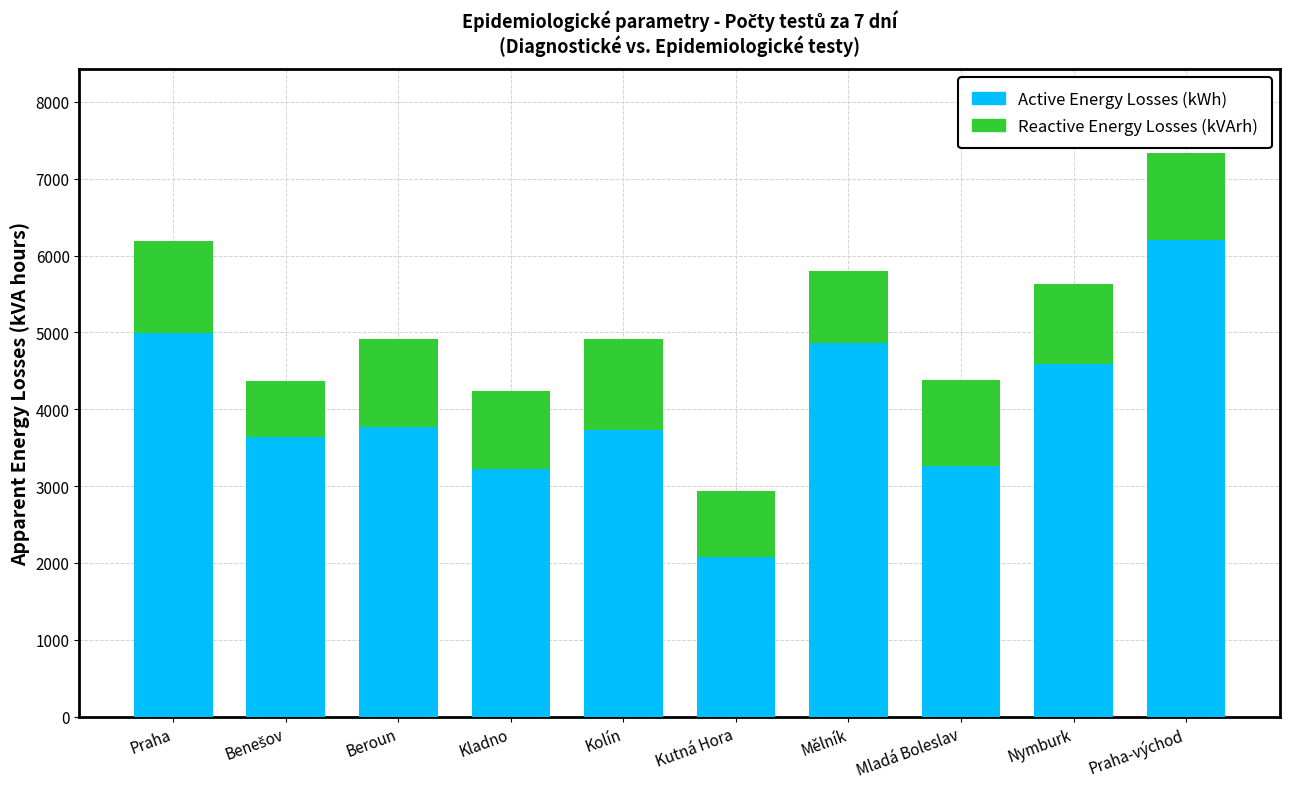

Reading left to right, what are the values for Active Energy Losses (kWh)?

4987.0	3644.4	3764.4	3216.8	3724.6	2073.1	4861.5	3263.1	4588.4	6199.4